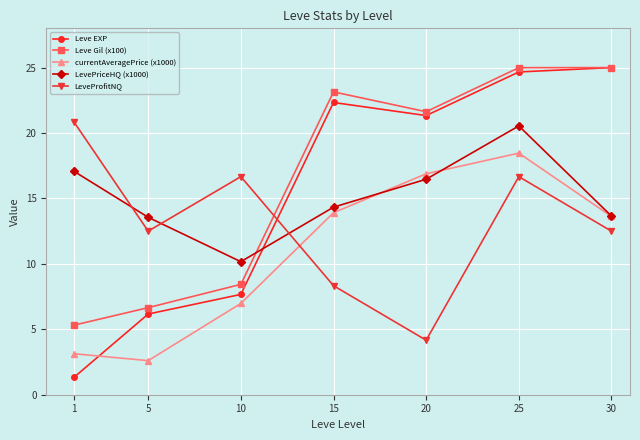

Which series ends up on top after the final intersection of LeveProfitNQ and currentAveragePrice (x1000)?

currentAveragePrice (x1000)